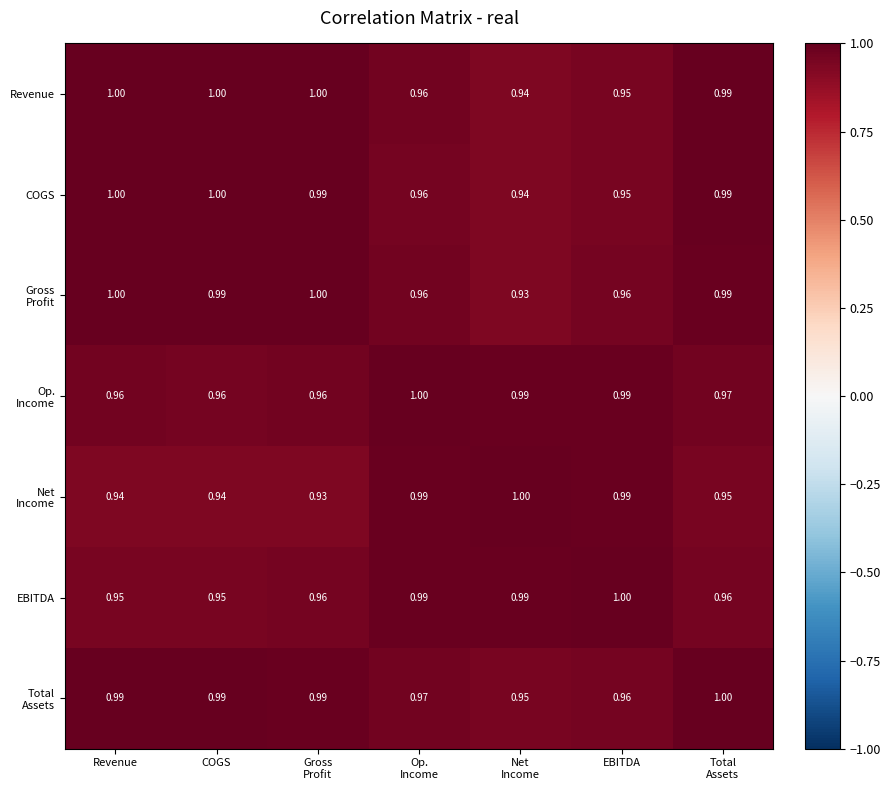

What is the total value across all series at Net
Income?

6.7